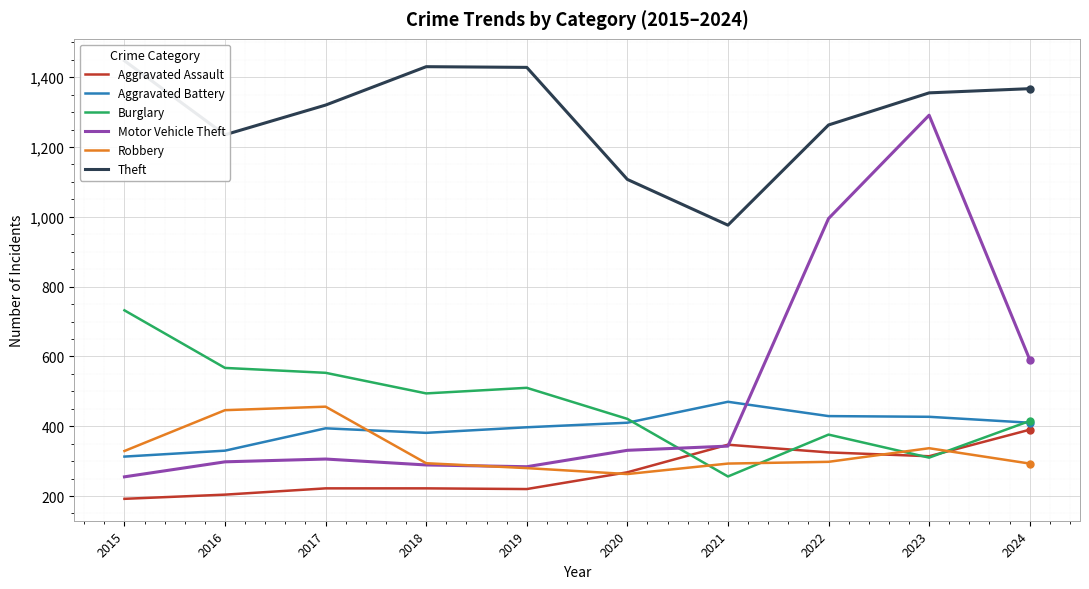

Is it true that Aggravated Assault equals 220 at 2019?

True